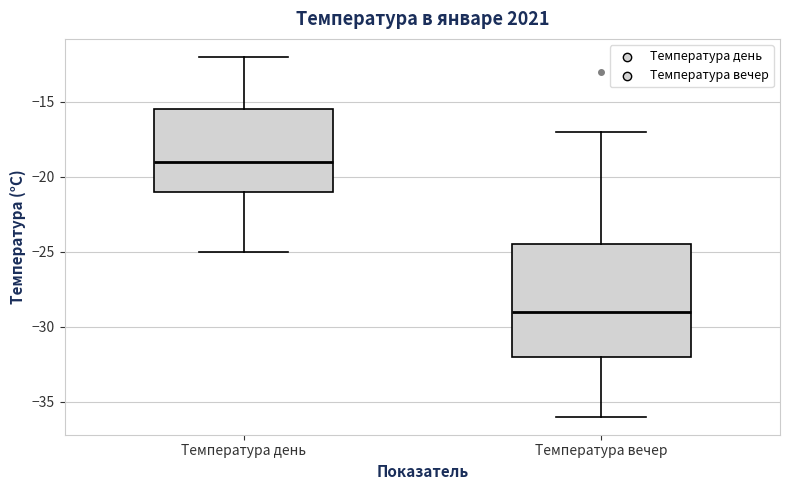

Reading left to right, read every box against the y-axis: the position of its median line, the range the box covers, and the ends of its whiskers. The values are not printed on the chart, so give them approximately, as read against the axis.

Температура день: median -19.0, box -21.0 to -15.5, whiskers -25.0 to -12.0
Температура вечер: median -29.0, box -32.0 to -24.5, whiskers -36.0 to -17.0